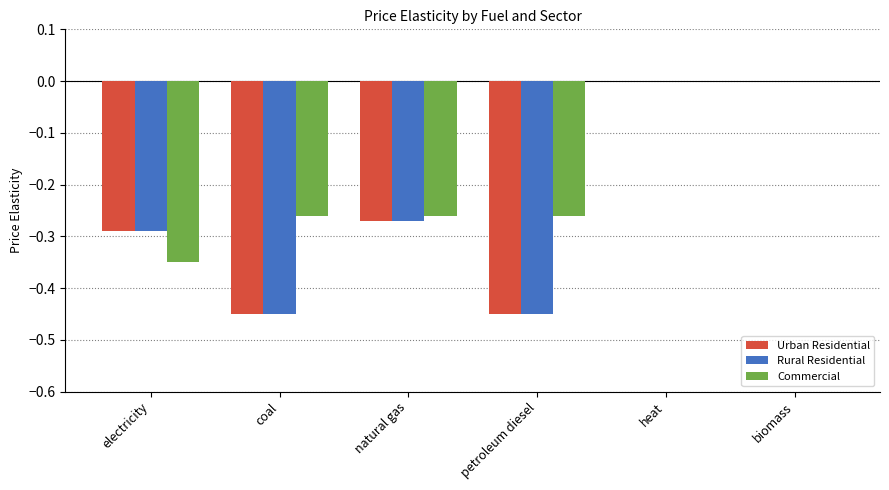

What is the sum of all Commercial values?

-1.1